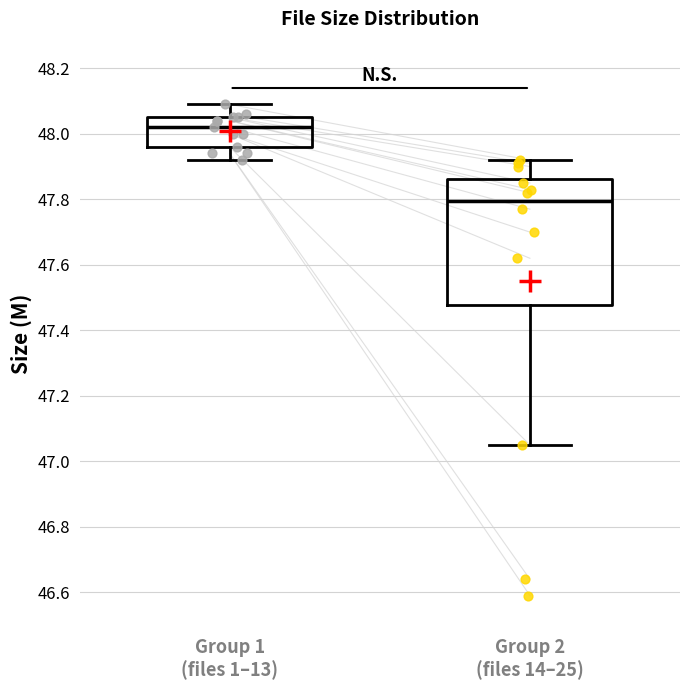

Reading left to right, read every box against the y-axis: the position of its median line, the range the box covers, and the ends of its whiskers. The values are not printed on the chart, so give them approximately, as read against the axis.

Group 1 (files 1–13): median 48.02, box 47.96 to 48.06, whiskers 47.92 to 48.10
Group 2 (files 14–25): median 47.80, box 47.48 to 47.86, whiskers 47.06 to 47.92